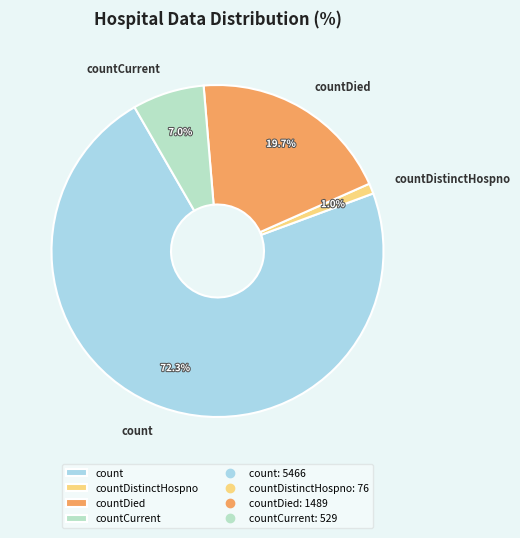

How many segments does this pie chart have?

4